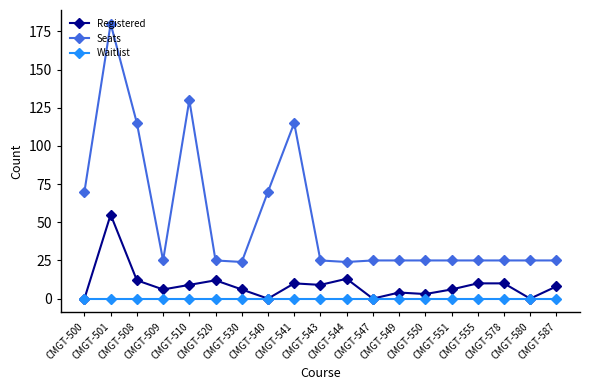

What is the sum of the Seats values at CMGT-578 and CMGT-508?

140